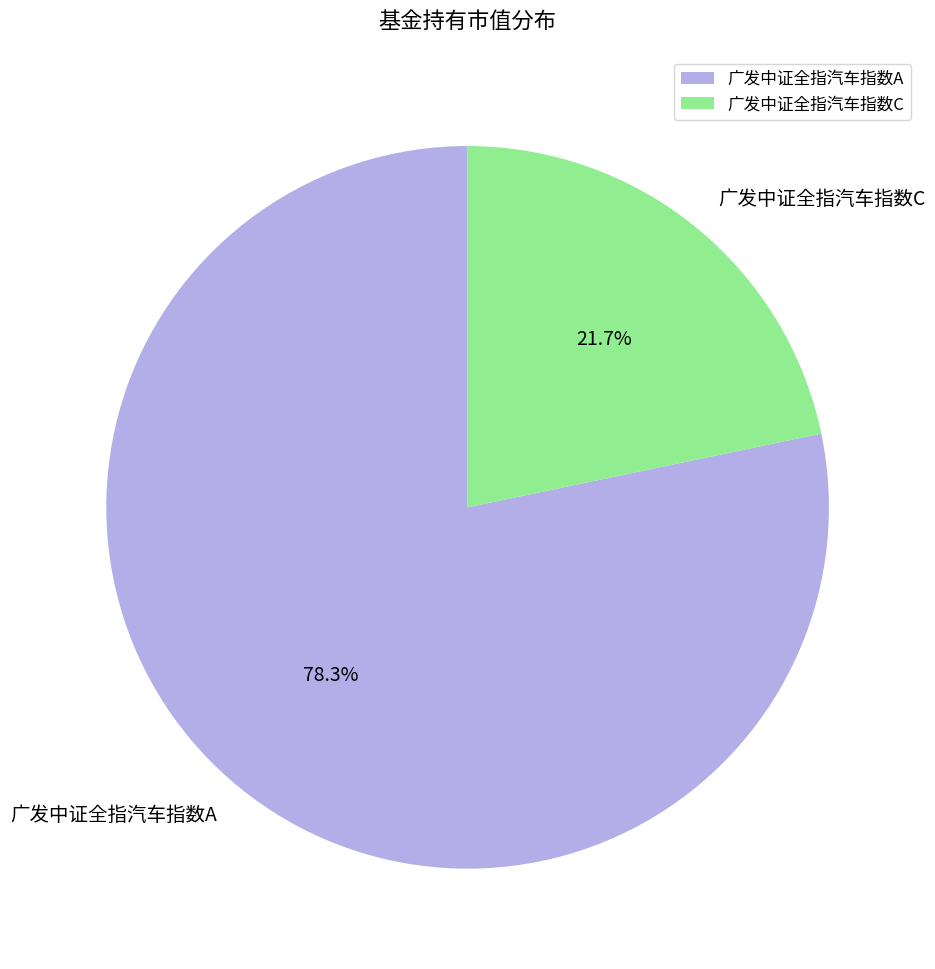

To the nearest percent, what is the combined percentage of 广发中证全指汽车指数A and 广发中证全指汽车指数C?

100%